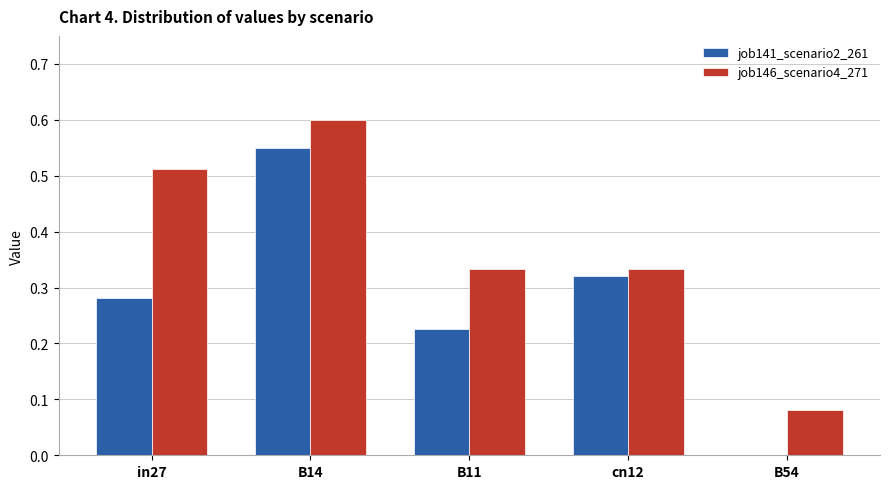

What is the sum of all job141_scenario2_261 values?

1.4